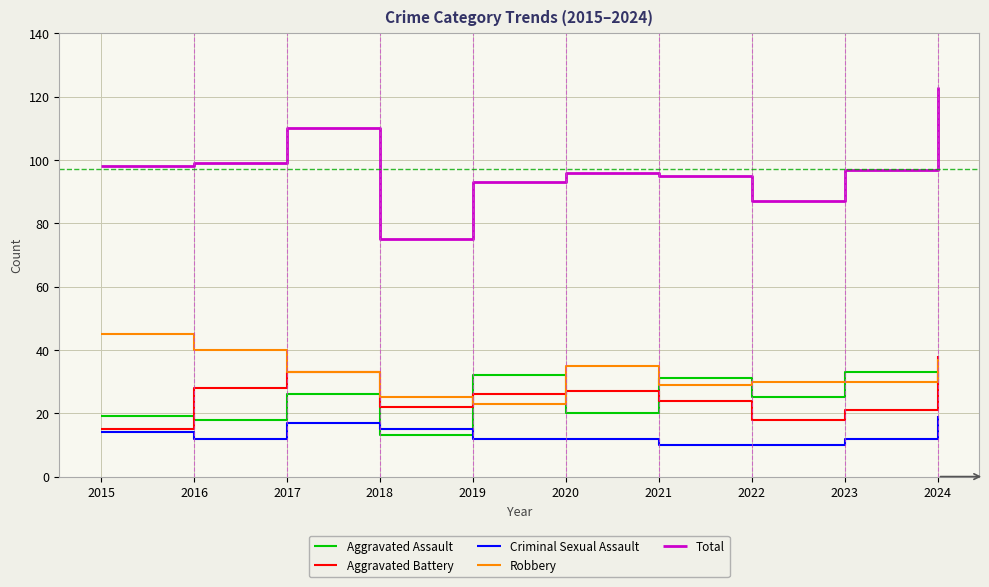

The Aggravated Battery series shows 34 at 2019. True or false?

False